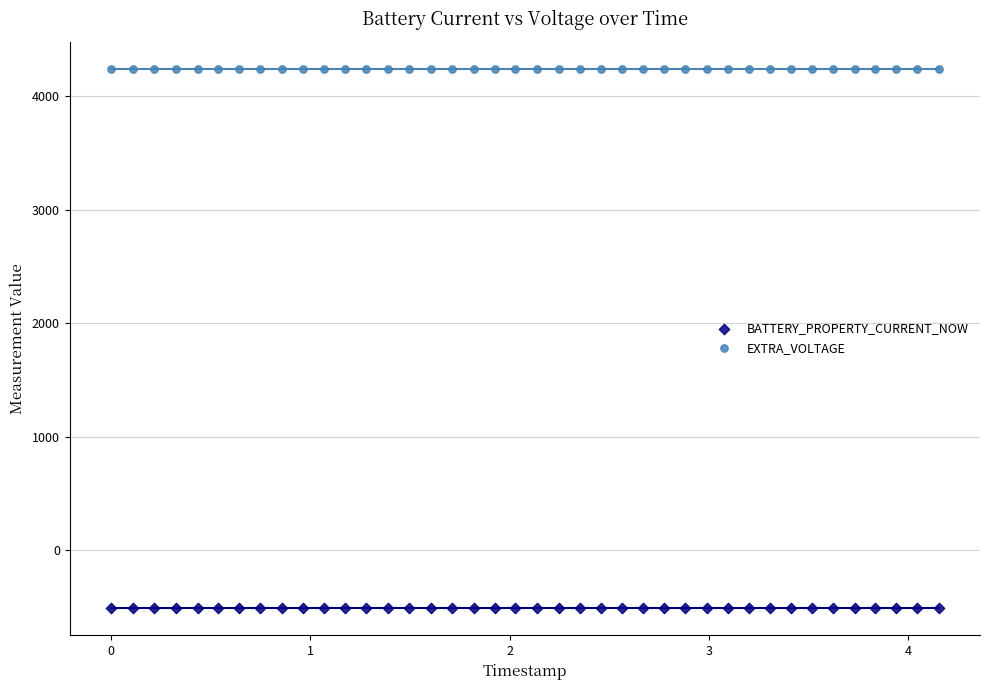

Which series contains the lowest Y value?

BATTERY_PROPERTY_CURRENT_NOW